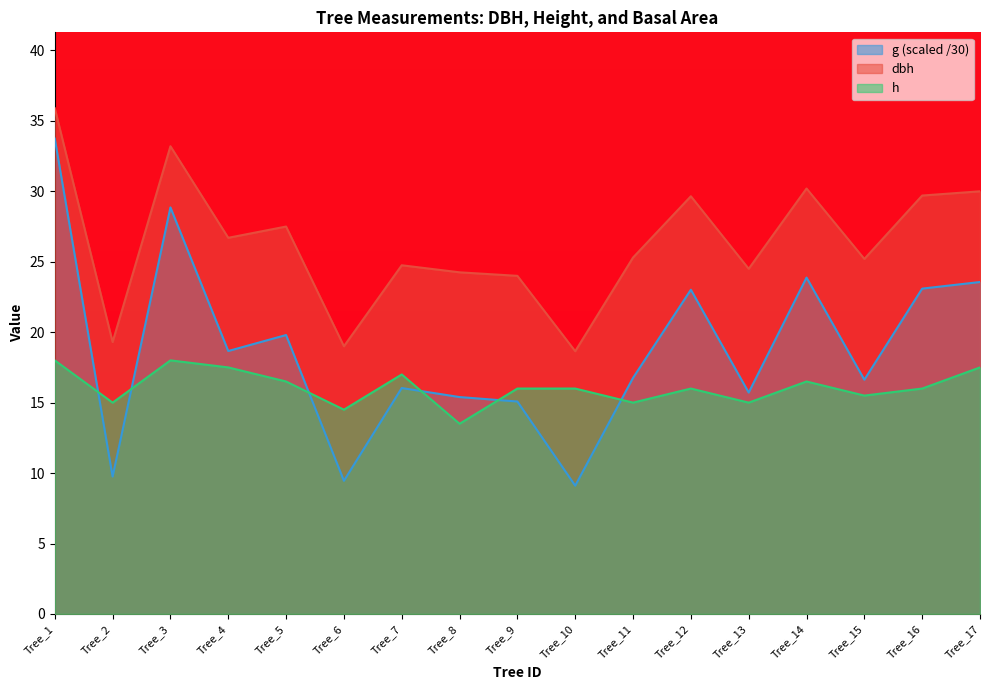

Does the chart display data point markers on the line(s)?

No